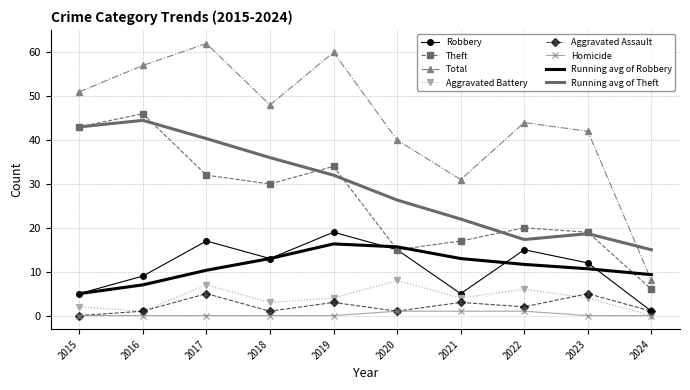

True or false: Aggravated Battery and Running avg of Robbery cross at least once.

False